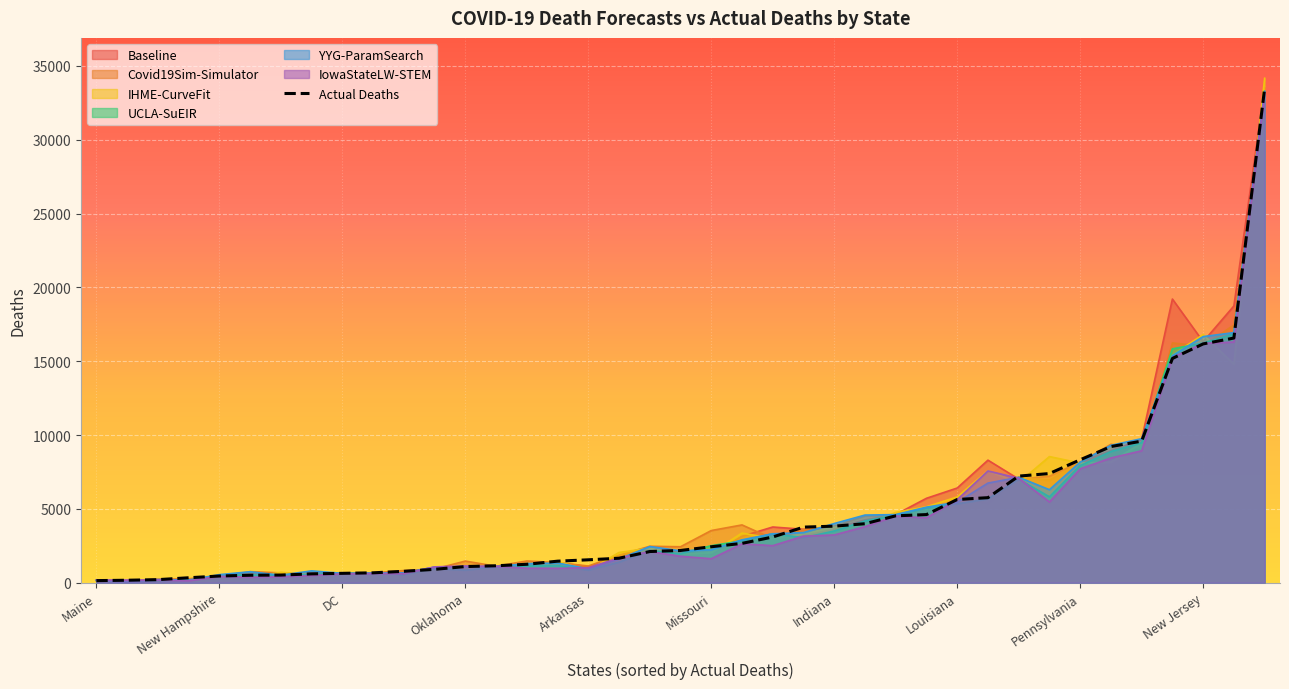

What is the ratio of the value at 29 to the value at 26?

1.3